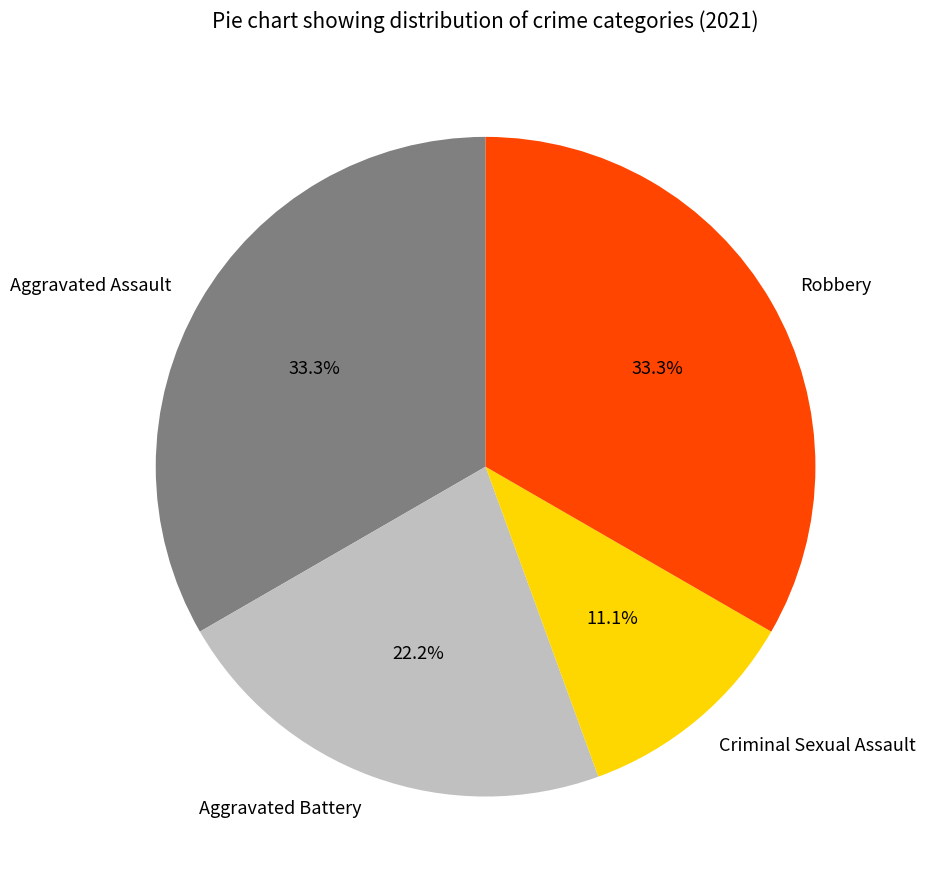

Between Aggravated Battery and Criminal Sexual Assault, which is larger?

Aggravated Battery